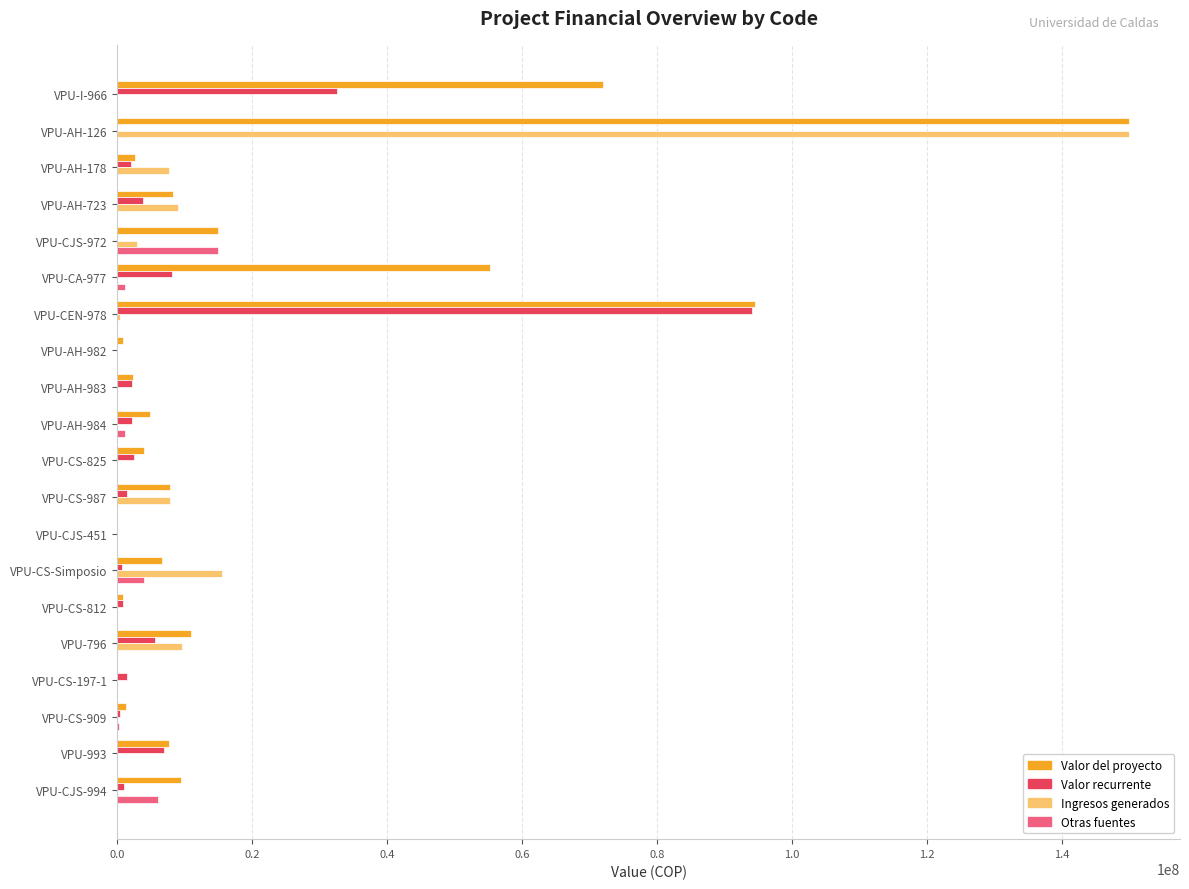

What are all the series names shown in the legend?

Valor del proyecto, Valor recurrente, Ingresos generados, Otras fuentes